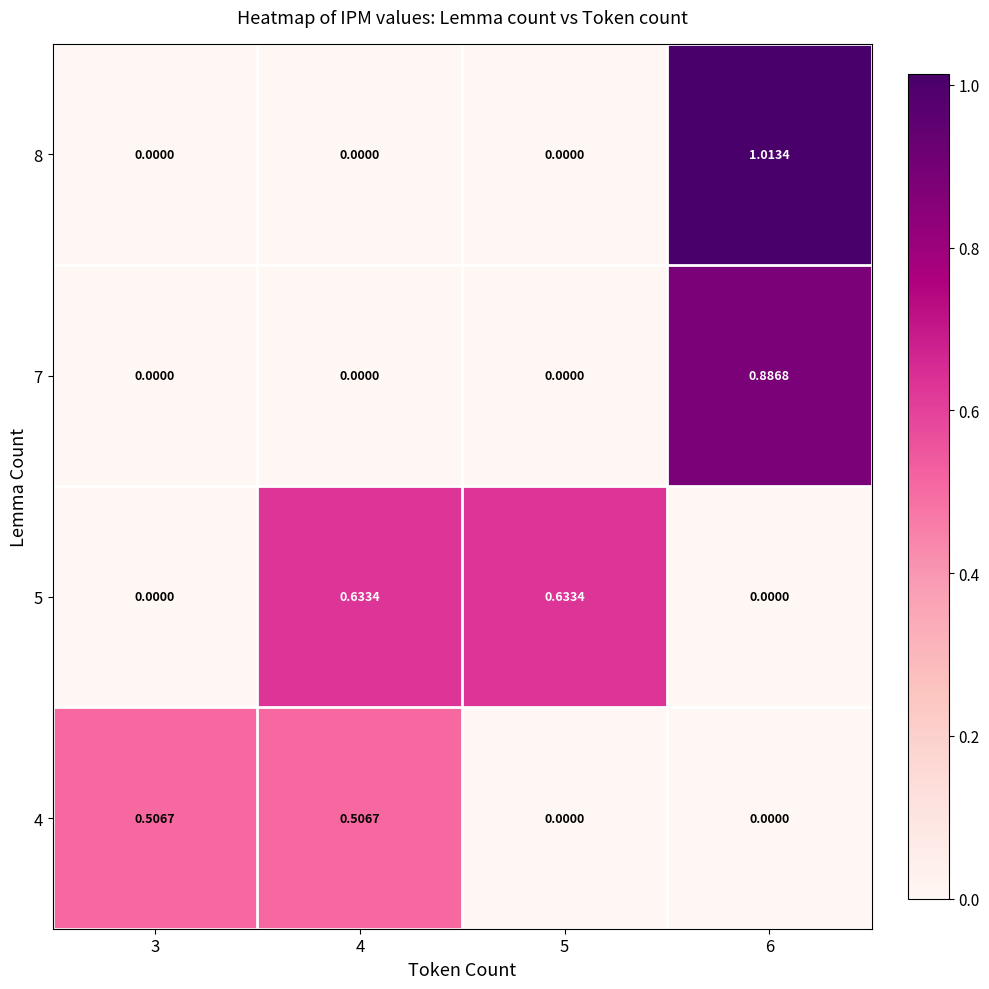

How many data points in 7 are above 0?

1